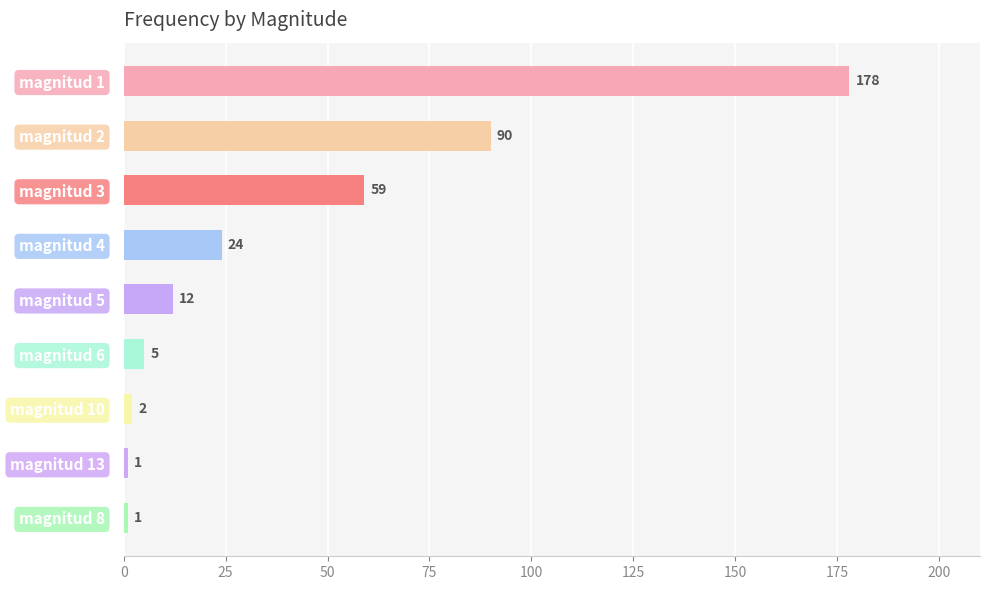

Reading bottom to top, what are all the values shown in this chart?

1	1	2	5	12	24	59	90	178